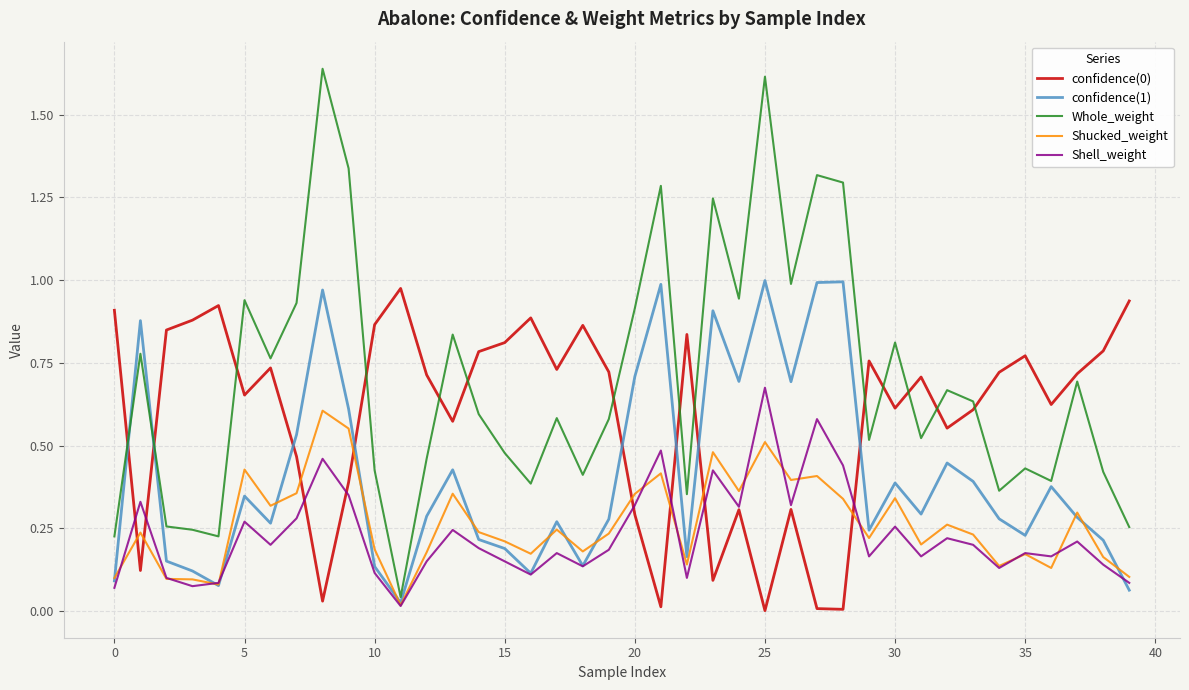

Which series has the widest spread of values?

Whole_weight